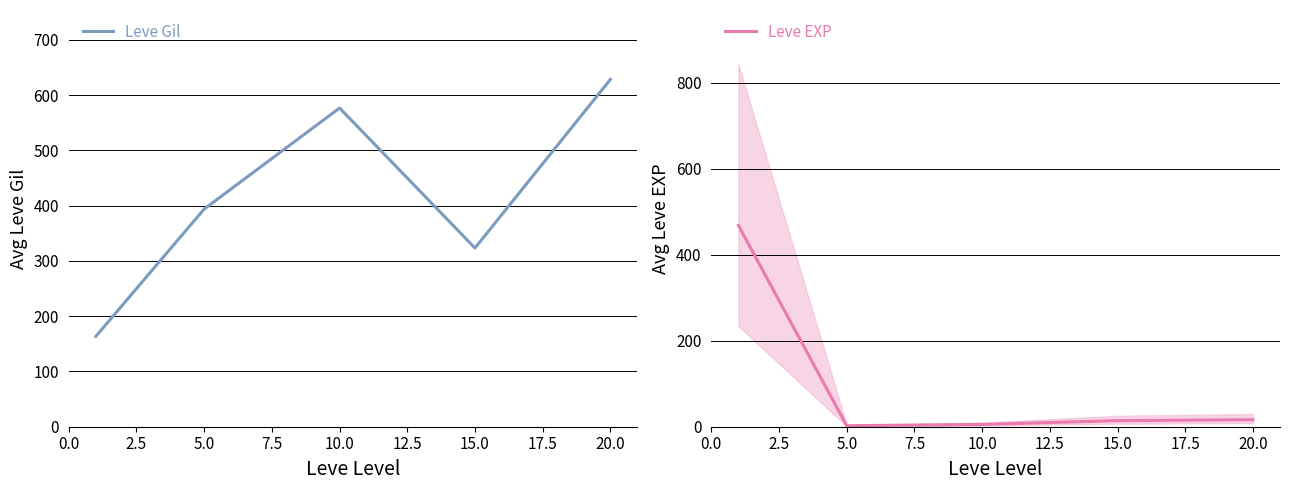

What are all the series names shown in the legend?

Leve Gil, Leve EXP